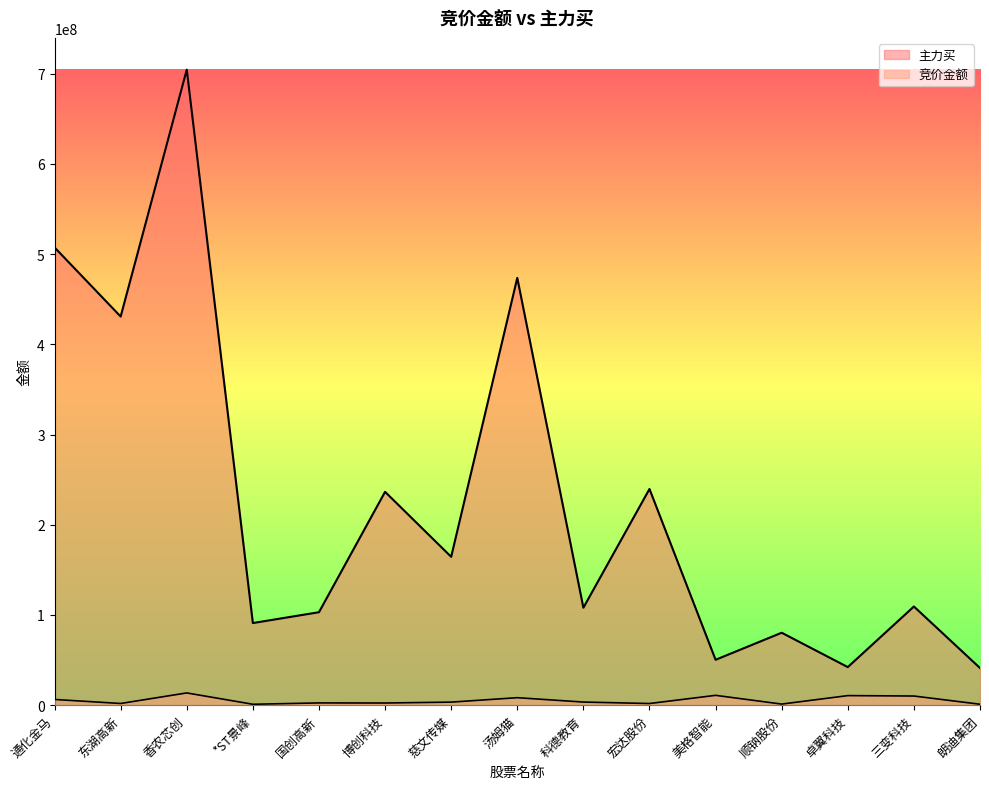

What position from the left is 通化金马?

1